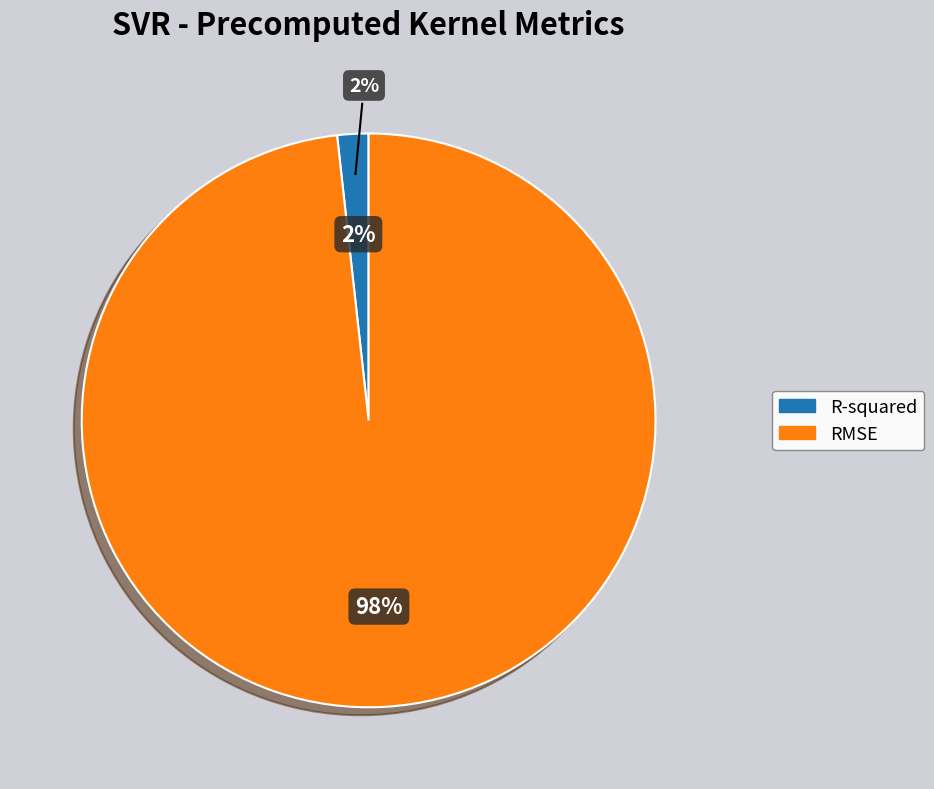

What is the change in value from R-squared to RMSE?

+21.1